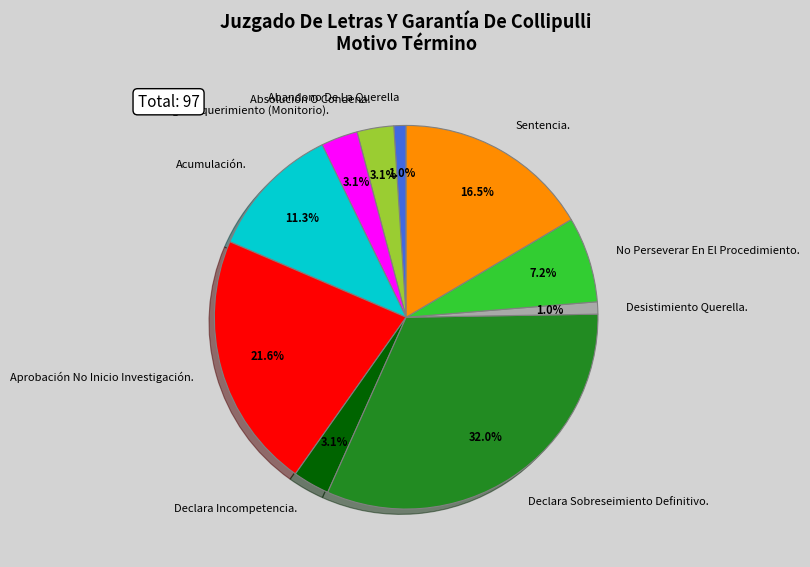

What percentage is the No Perseverar En El Procedimiento. slice, to the nearest percent?

7%